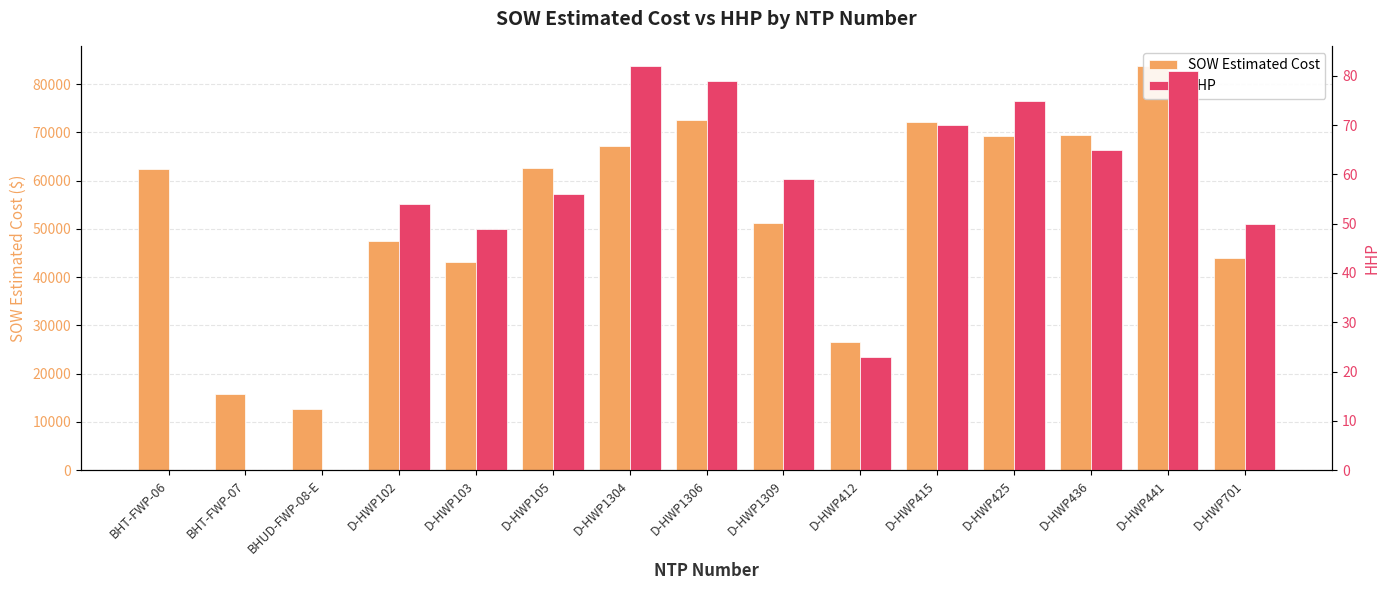

Rank the series at D-HWP412 from highest to lowest value.

SOW Estimated Cost, HHP